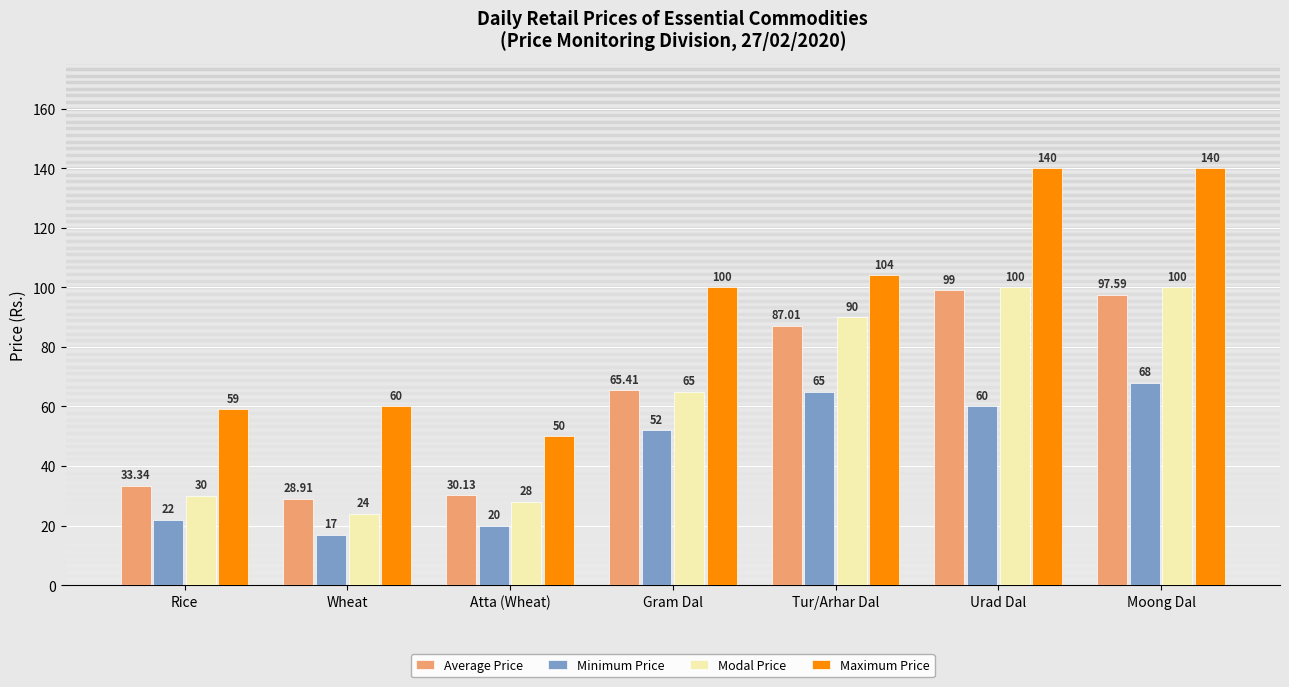

List the labels in order of Average Price value, largest first.

Urad Dal, Moong Dal, Tur/Arhar Dal, Gram Dal, Rice, Atta (Wheat), Wheat